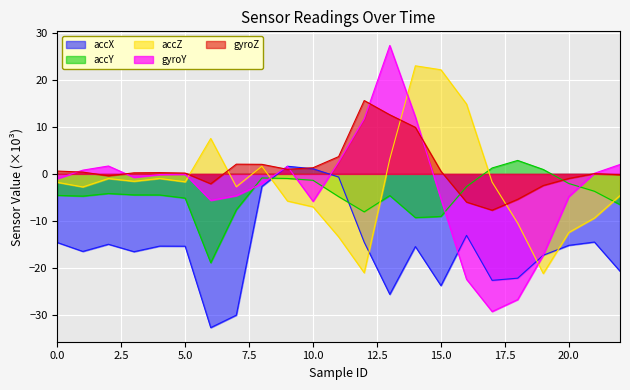

What is the difference between the second highest and second lowest values in the accX series?

31.2